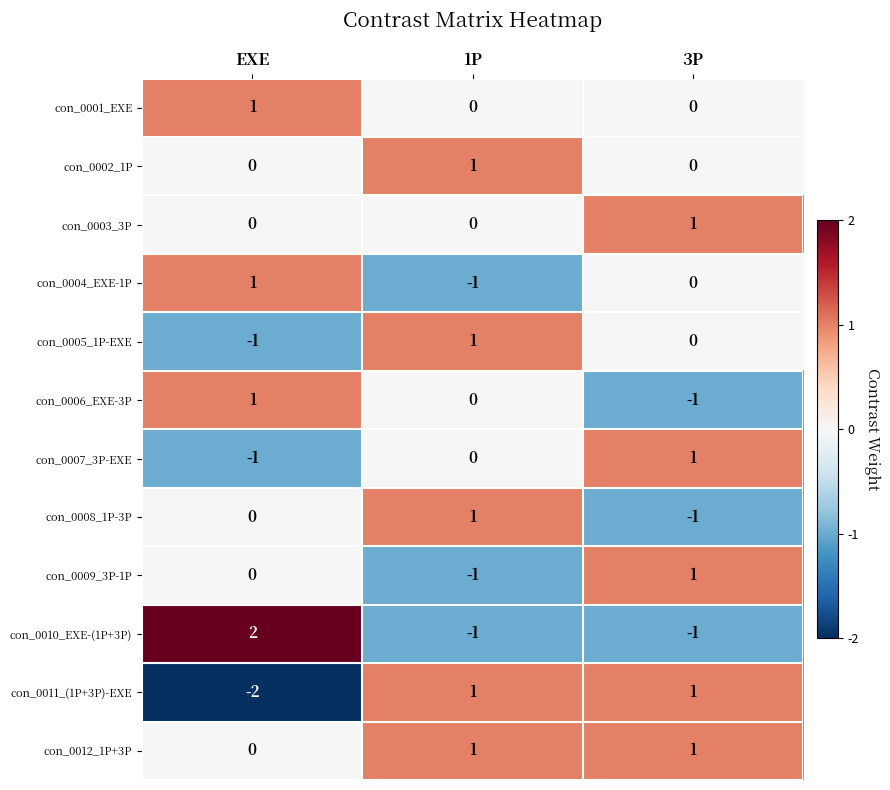

Which category has the lowest value across all series?

EXE